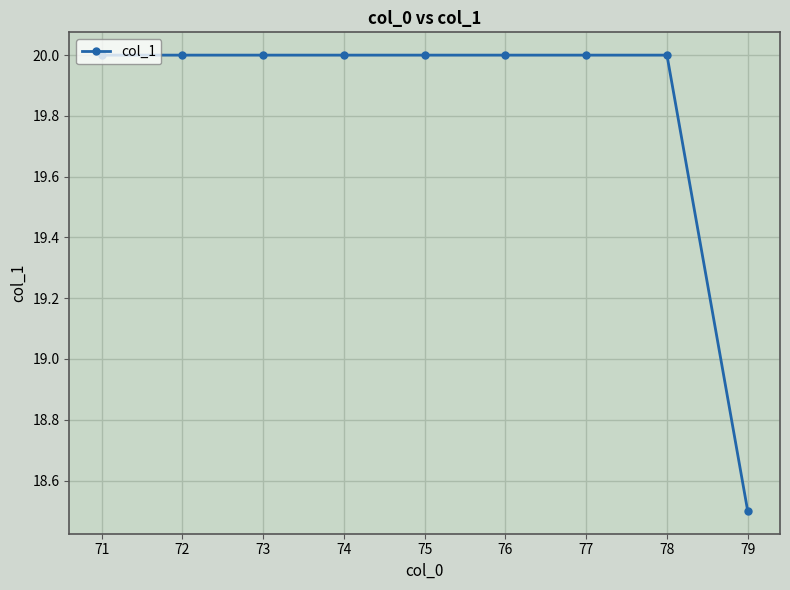

What is the value of the 2nd point from the left?

20.0